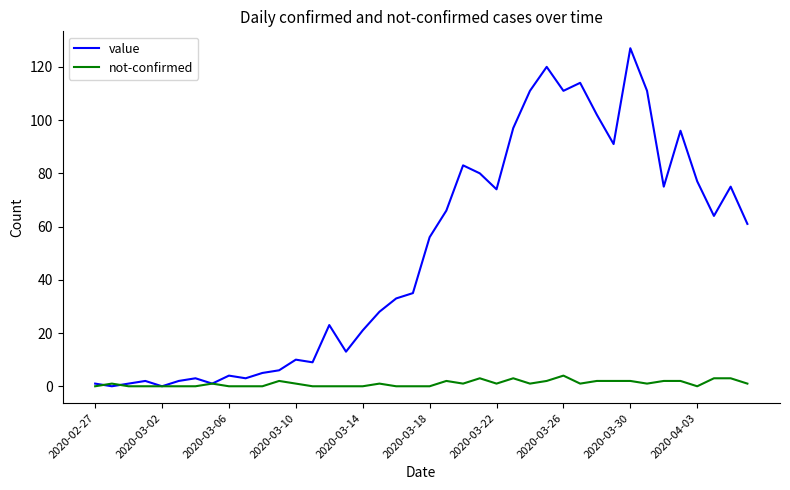

Which series has the largest range (max minus min)?

value